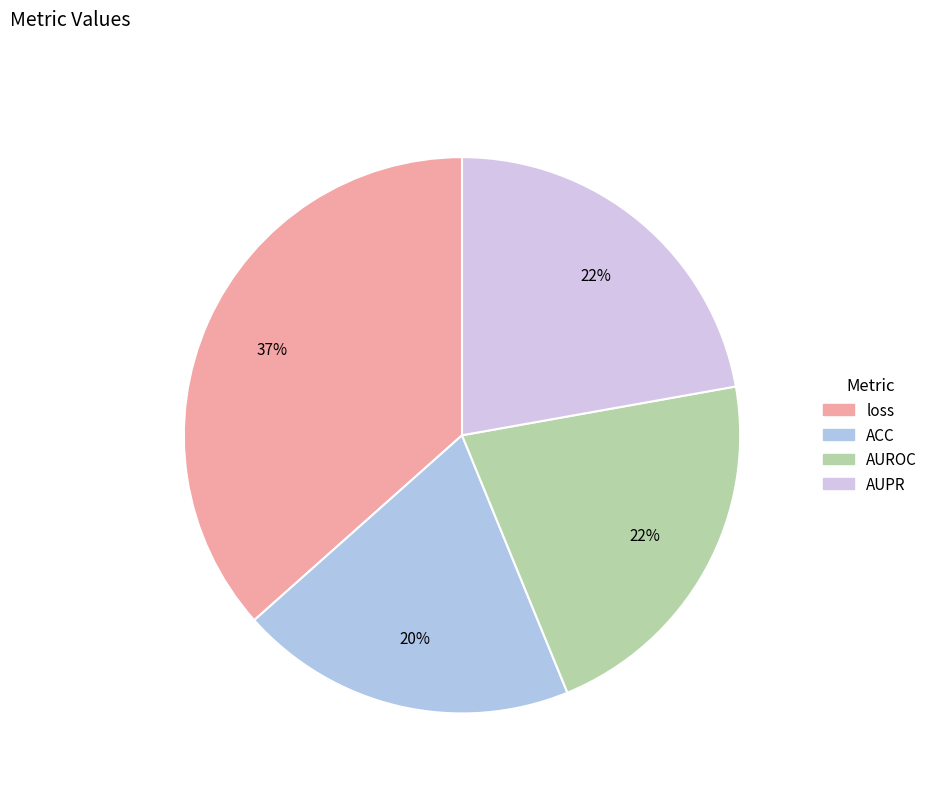

Rank the categories by value from lowest to highest.

ACC, AUROC, AUPR, loss